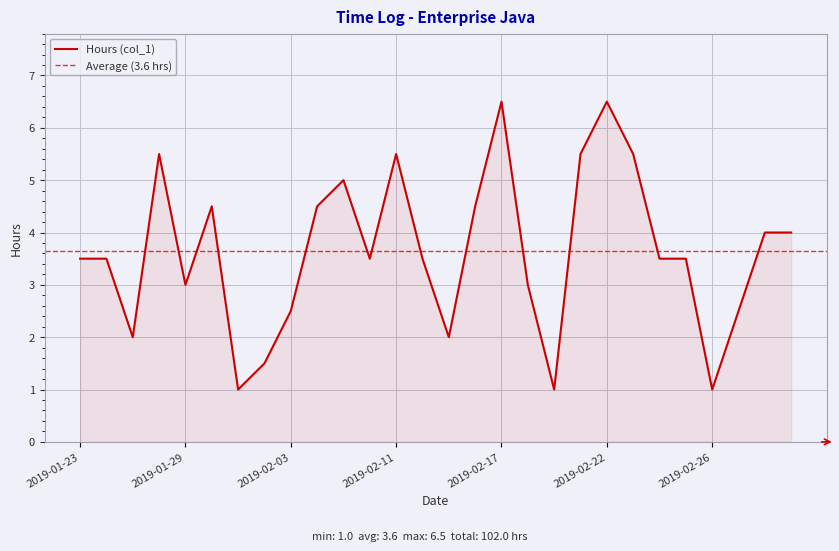

List the labels in order of value, largest first.

2019-02-17, 2019-02-22, 2019-01-28, 2019-02-11, 2019-02-21, 2019-02-23, 2019-02-06, 2019-01-30, 2019-02-04, 2019-02-16, 2019-03-01, 2019-03-02, 2019-01-23, 2019-01-24, 2019-02-07, 2019-02-13, 2019-02-24, 2019-02-25, 2019-01-29, 2019-02-18, 2019-02-03, 2019-02-28, 2019-01-25, 2019-02-15, 2019-02-02, 2019-01-31, 2019-02-20, 2019-02-26